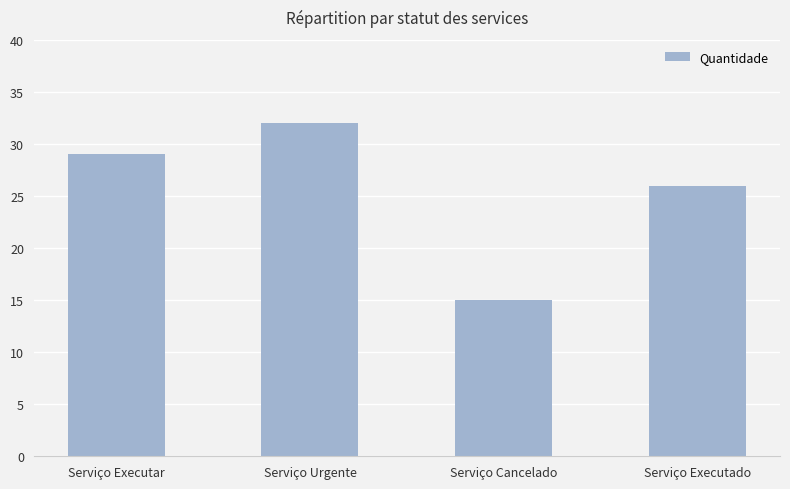

What is the difference between the second highest and second lowest values?

3